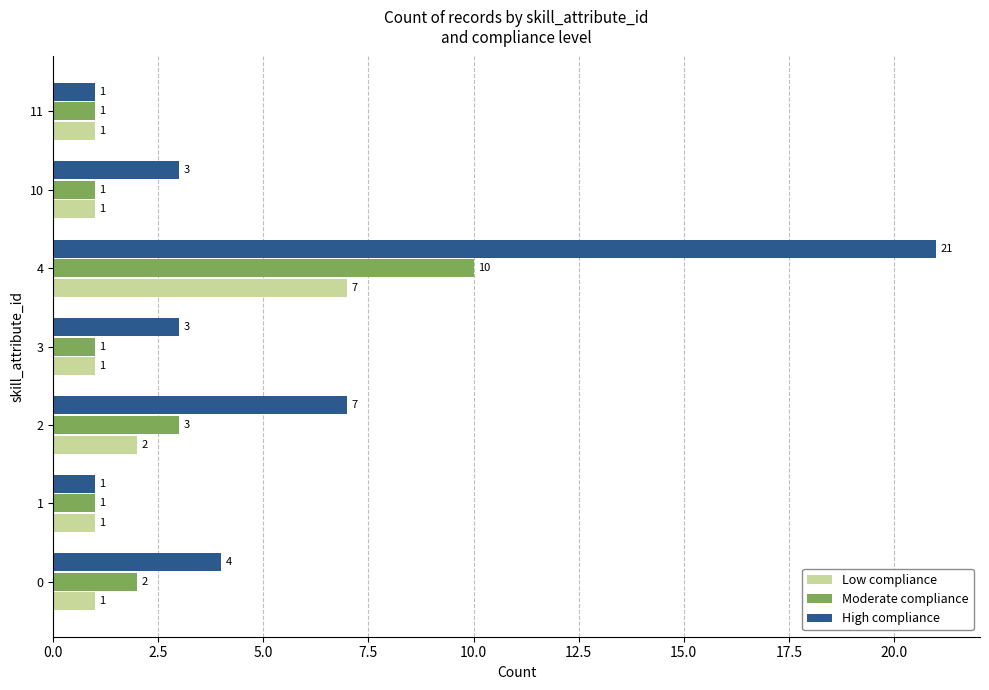

Is it true that High compliance equals 7 at 2?

True